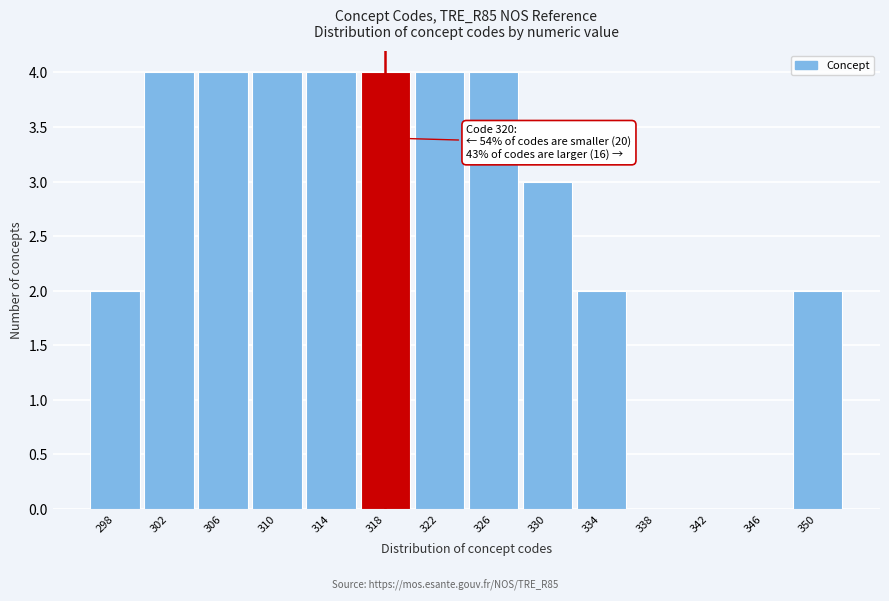

Reading left to right, transcribe all the data shown in this chart.

298=2	302=4	306=4	310=4	314=4	318=4	322=4	326=4	330=3	334=2	338=0	342=0	346=0	350=2